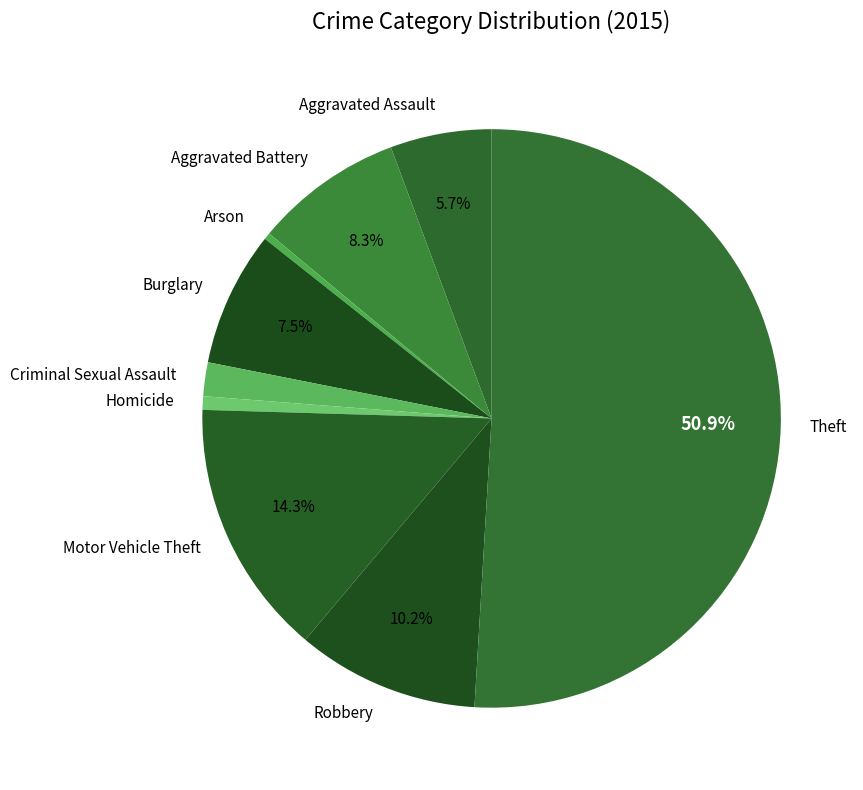

To the nearest percent, what is the average slice percentage?

11%